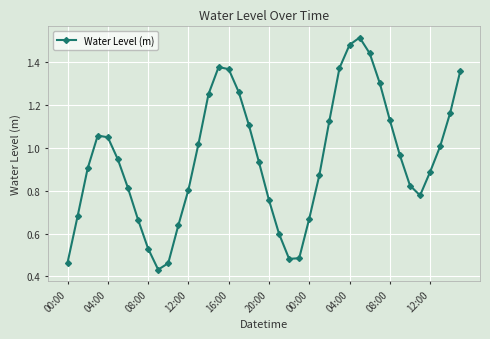

What is the sum of all values?

38.0